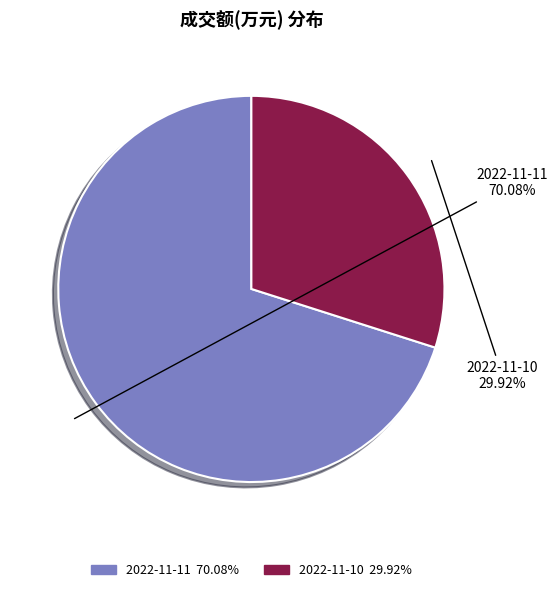

Which category has the smallest portion of the pie?

2022-11-10